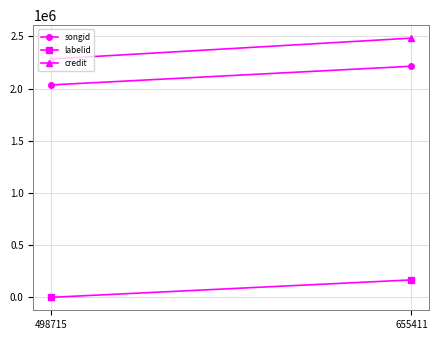

At which label is credit closest to 2384151?

498715